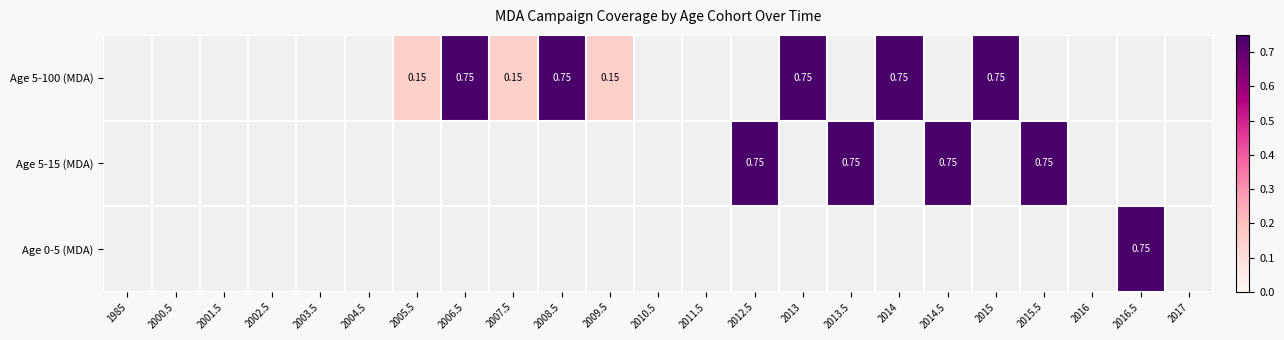

Is it true that Age 5-15 (MDA) equals 0.8 at 2015.5?

True